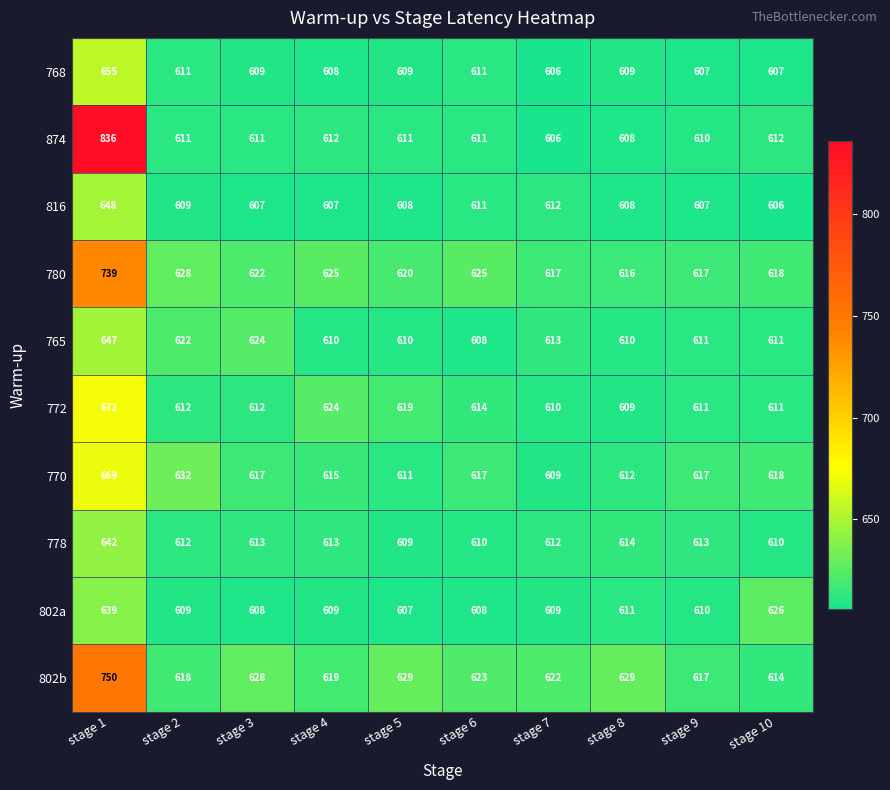

True or false: 802a has a value of 608 at stage 3.

True